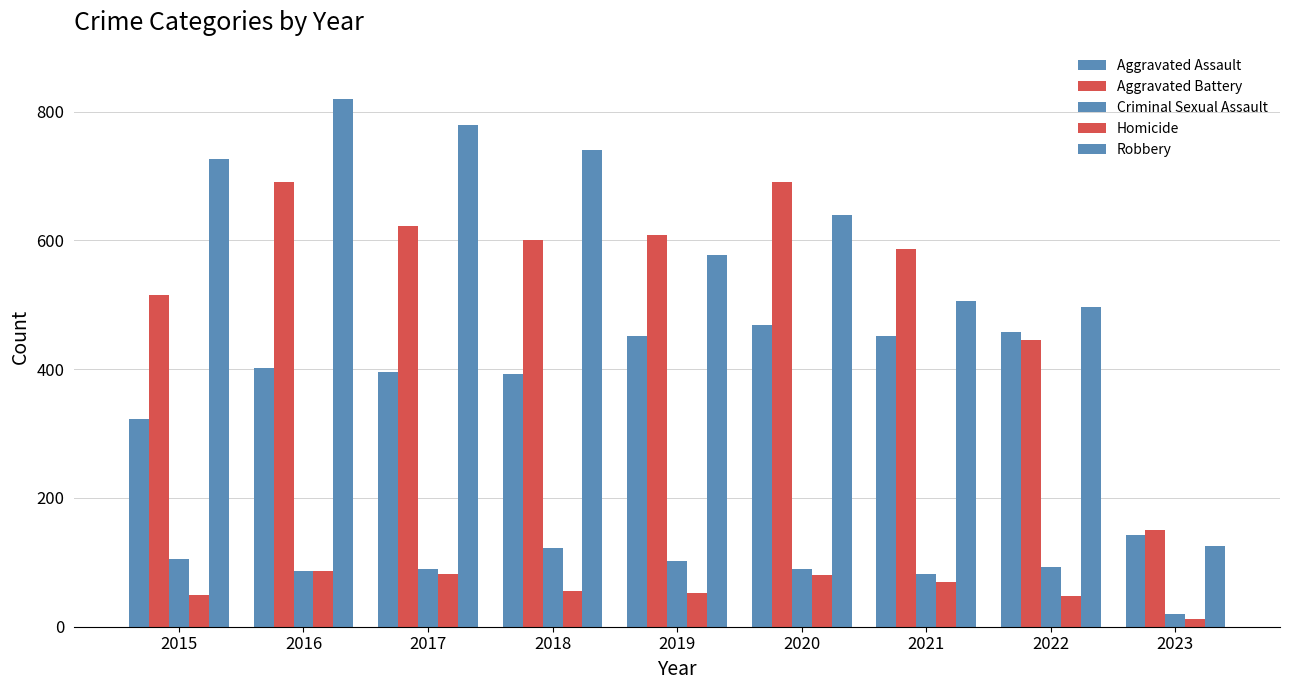

What is the value of the Aggravated Assault bar at the 8th from the left?

457